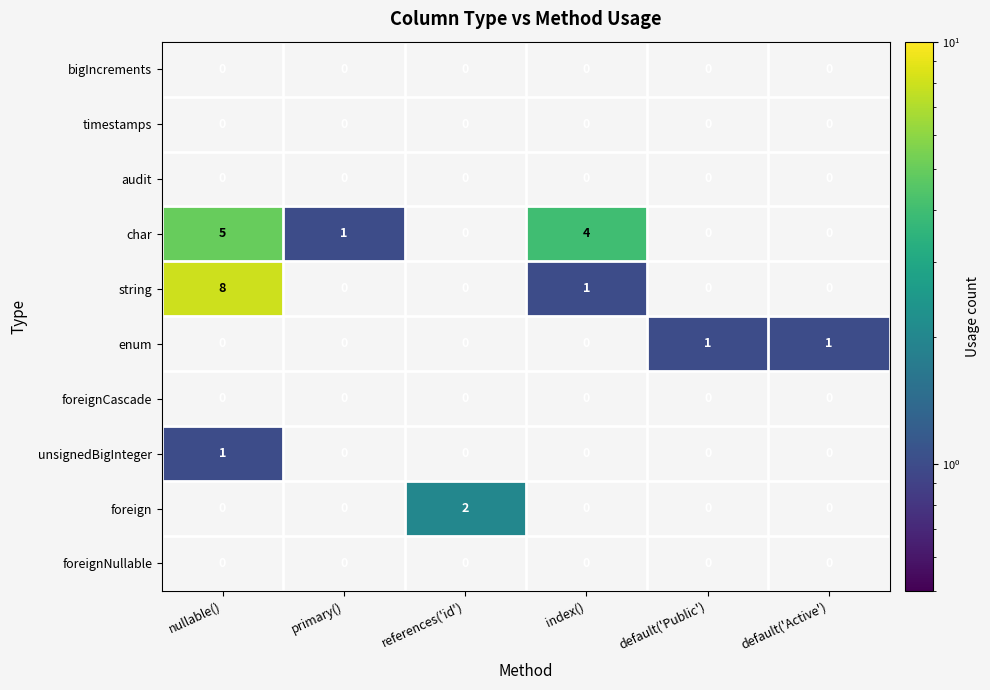

Is it true that foreign equals 3 at references('id')?

False